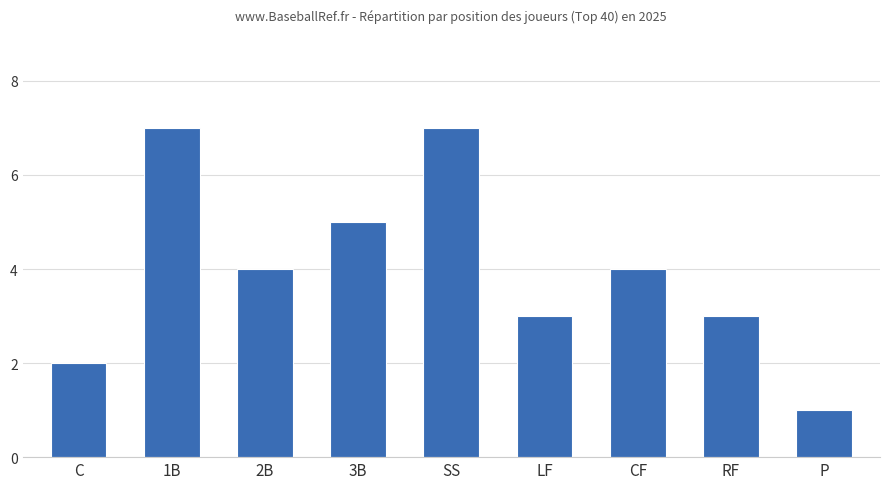

What position from the left is CF?

7